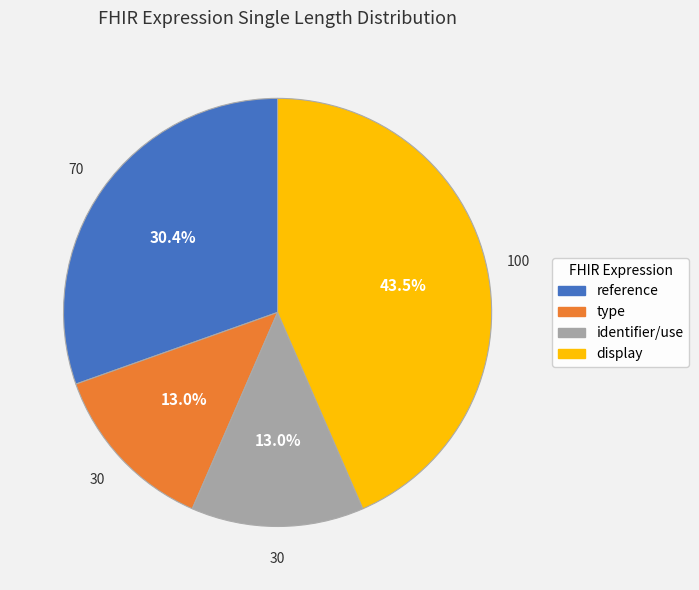

Does reference represent more than half of the total?

No